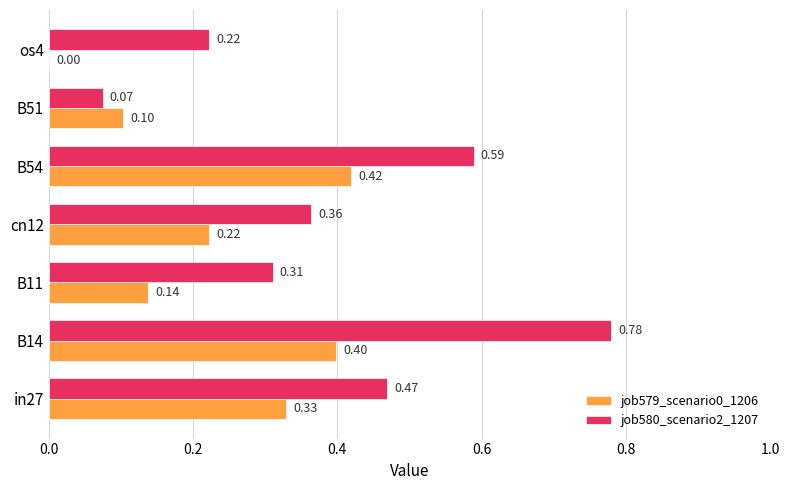

What is the sum of all job579_scenario0_1206 values?

1.6